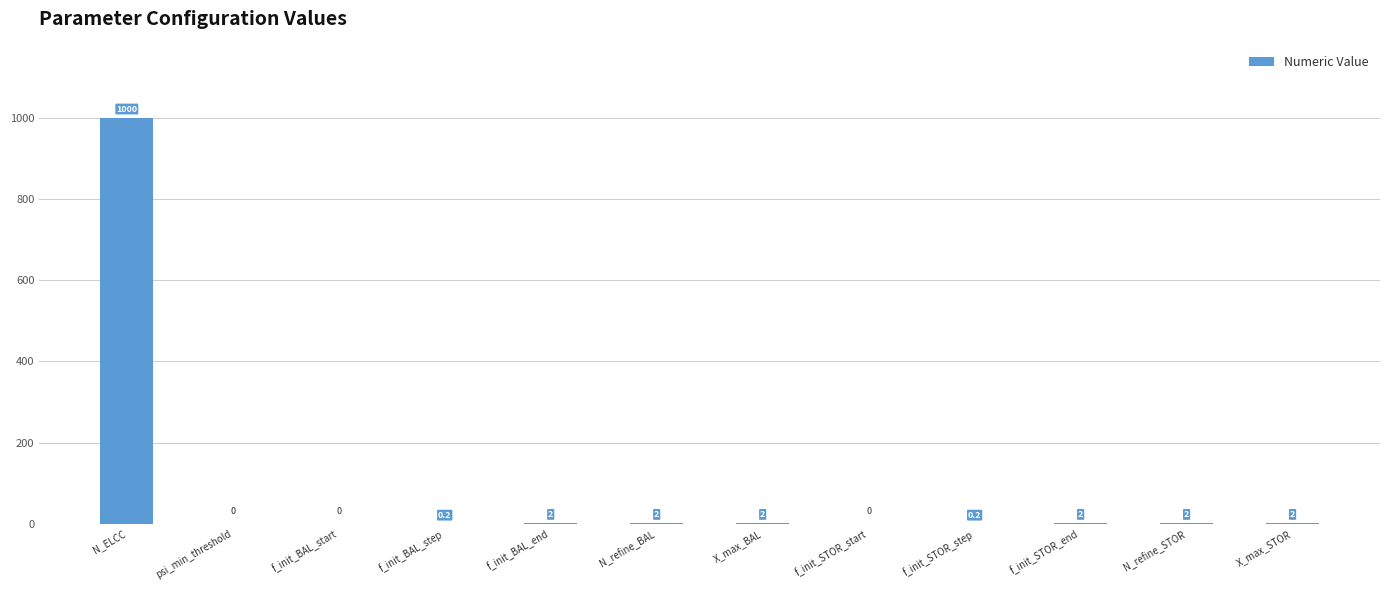

The chart shows a value of 318.3 at N_ELCC. True or false?

False